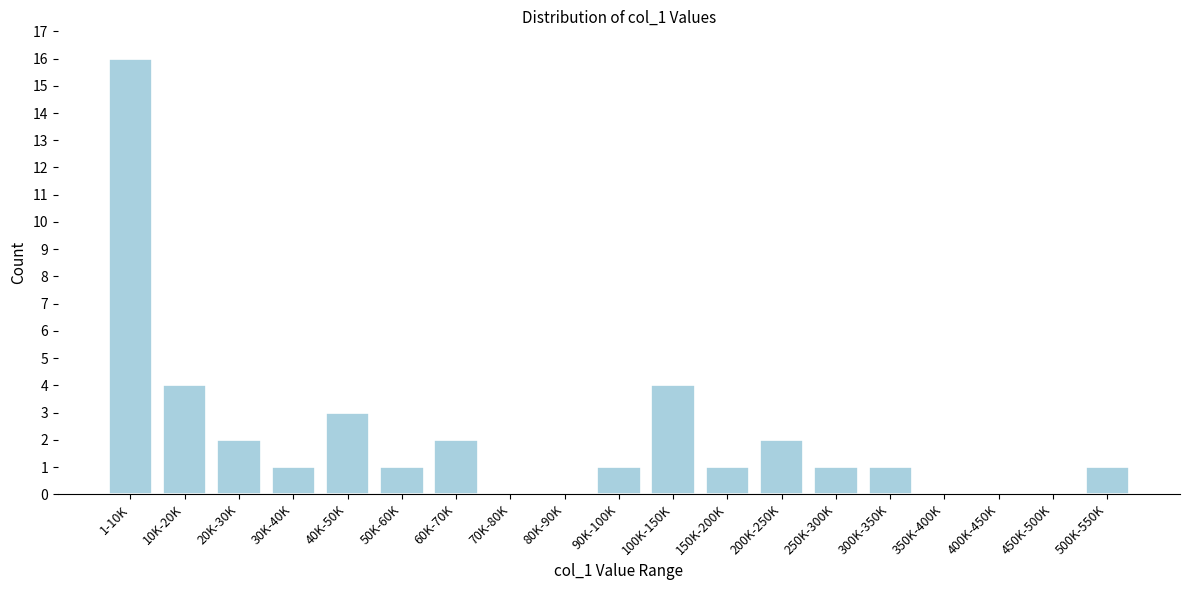

Reading right to left, what are all the values shown in this chart?

500K-550K=1	450K-500K=0	400K-450K=0	350K-400K=0	300K-350K=1	250K-300K=1	200K-250K=2	150K-200K=1	100K-150K=4	90K-100K=1	80K-90K=0	70K-80K=0	60K-70K=2	50K-60K=1	40K-50K=3	30K-40K=1	20K-30K=2	10K-20K=4	1-10K=16